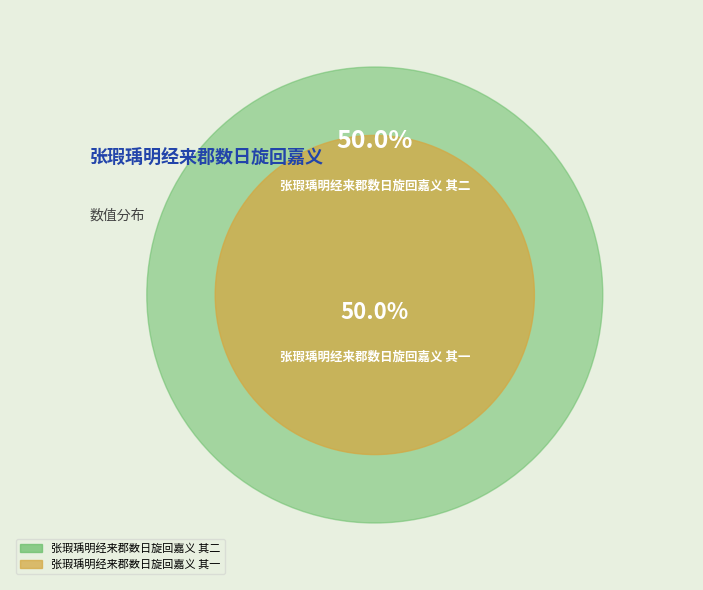

How many segments does this pie chart have?

2